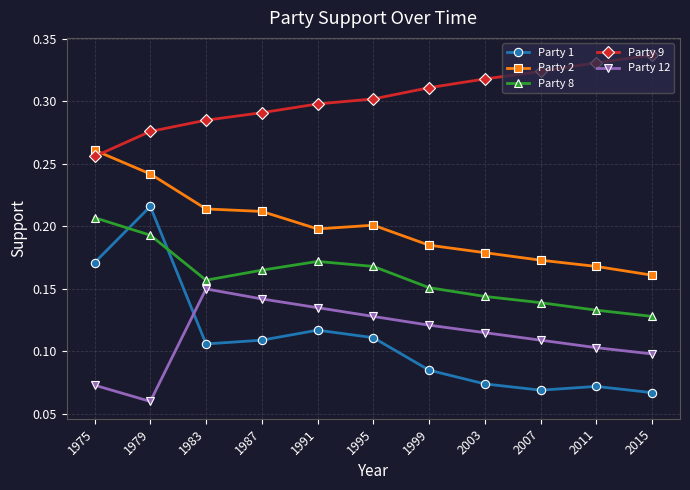

Which series has the largest range (max minus min)?

Party 1